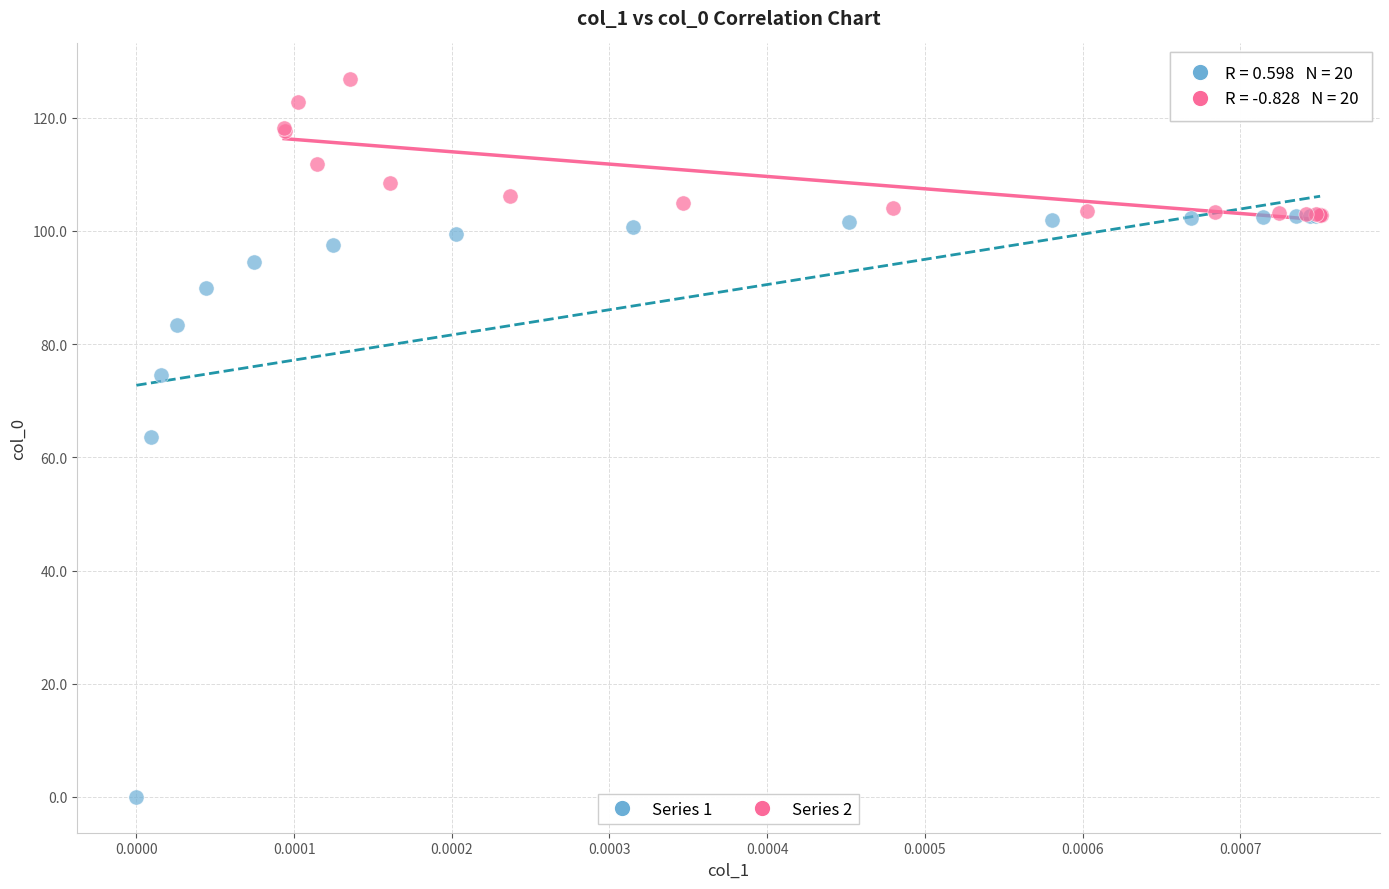

Which series has the widest spread of Y values?

Series 1